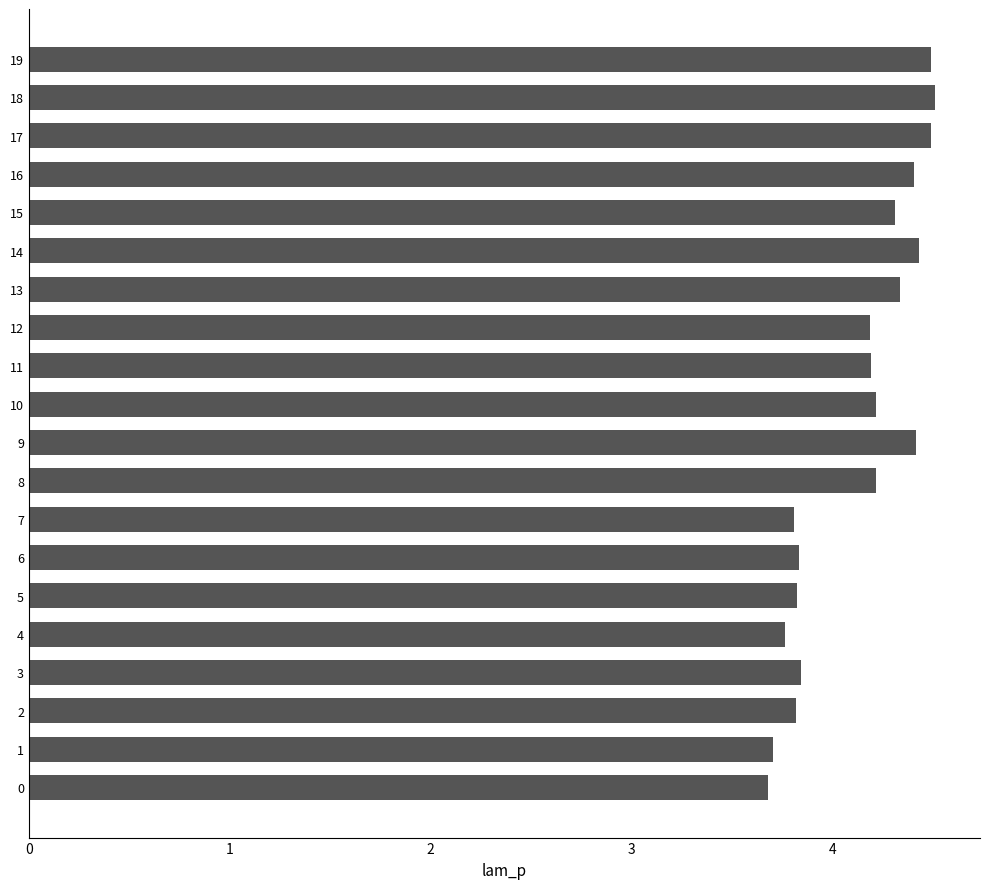

The chart shows a value of 2.4 at 7. True or false?

False